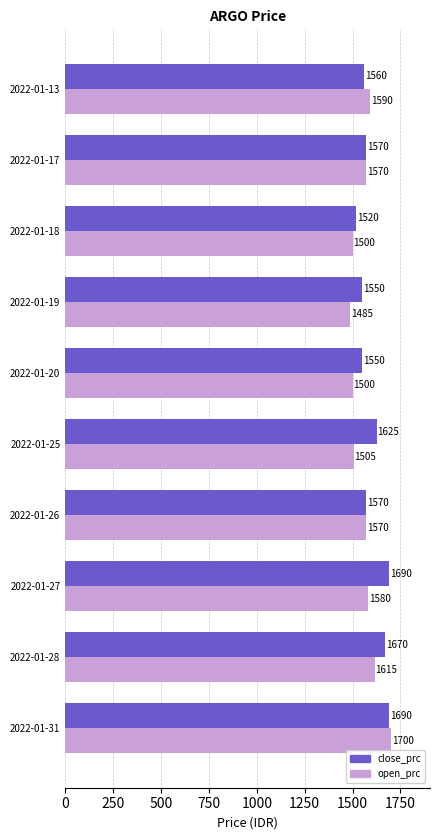

Rank the series by their maximum value, from highest to lowest.

open_prc, close_prc